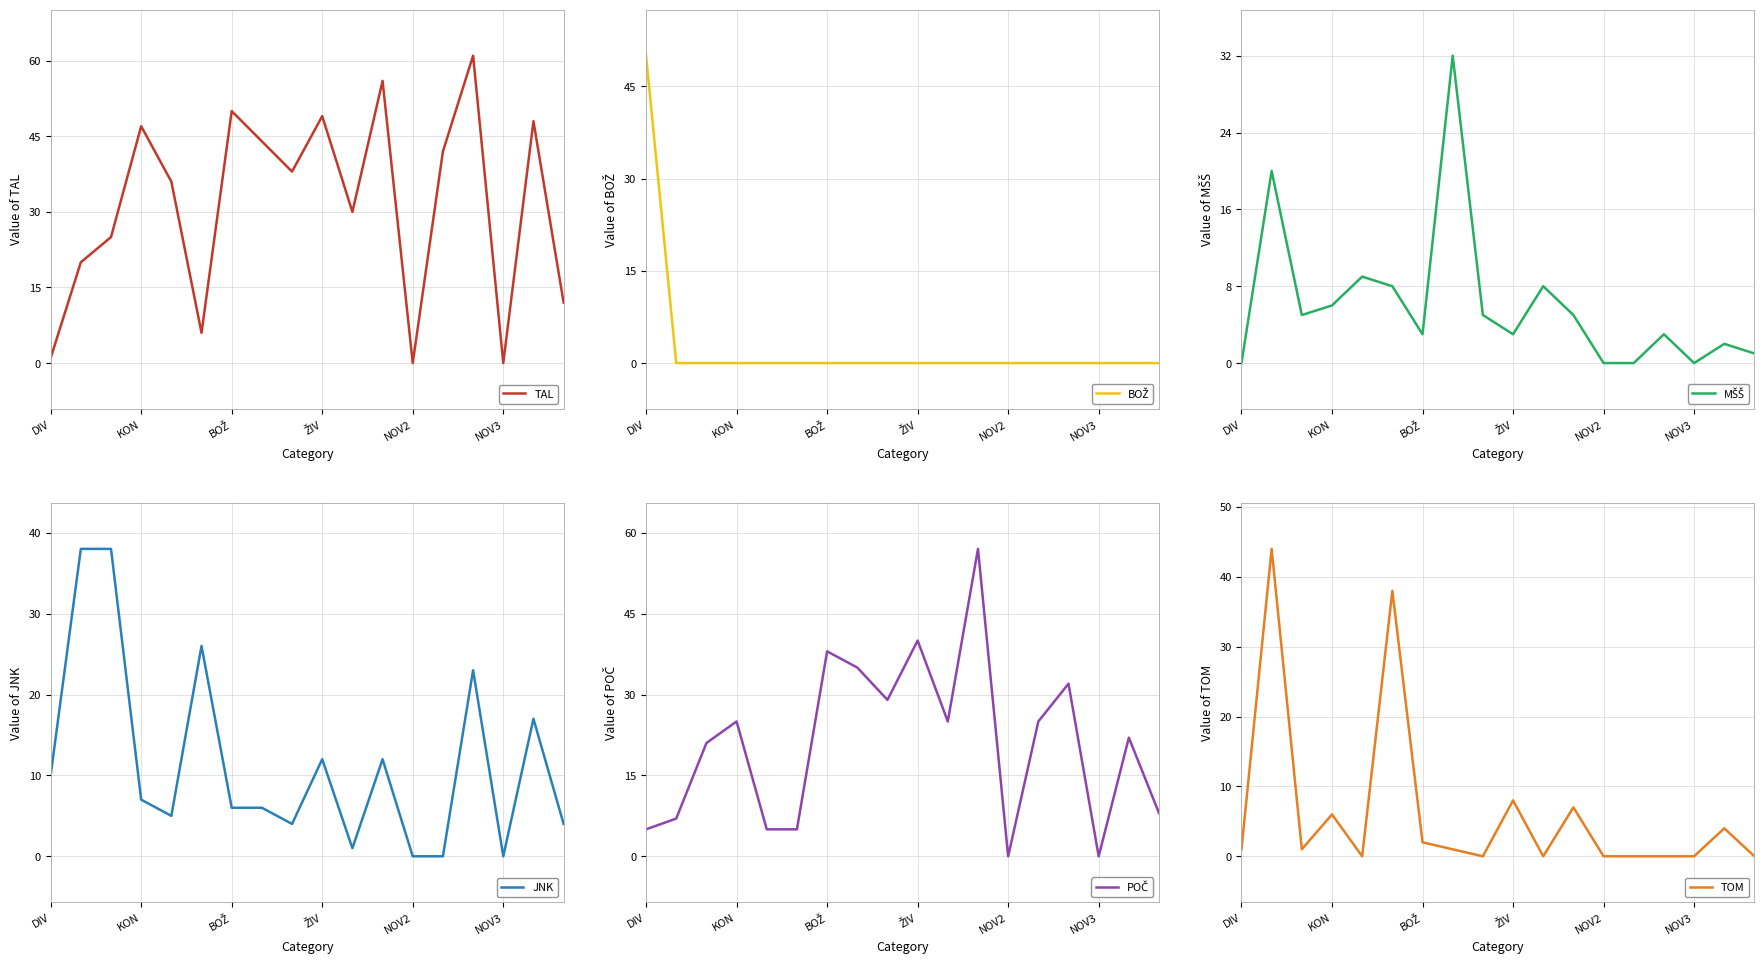

What are all the series names shown in the legend?

TAL, BOŽ, MŠŠ, JNK, POČ, TOM